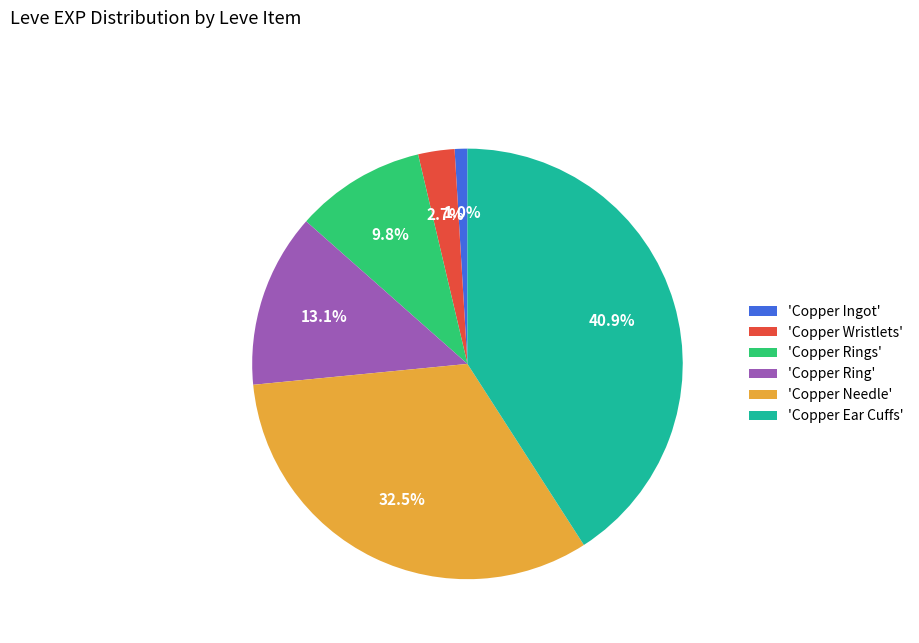

What percentage is NOT represented by 'Copper Ingot'?

99.0%